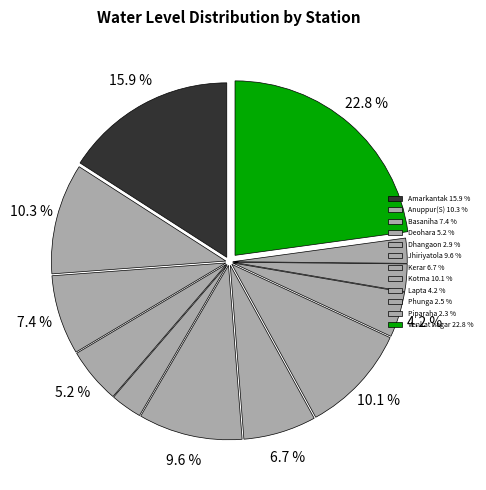

Approximately how many times larger is the value at Anuppur(S) compared to Kerar?

1.5